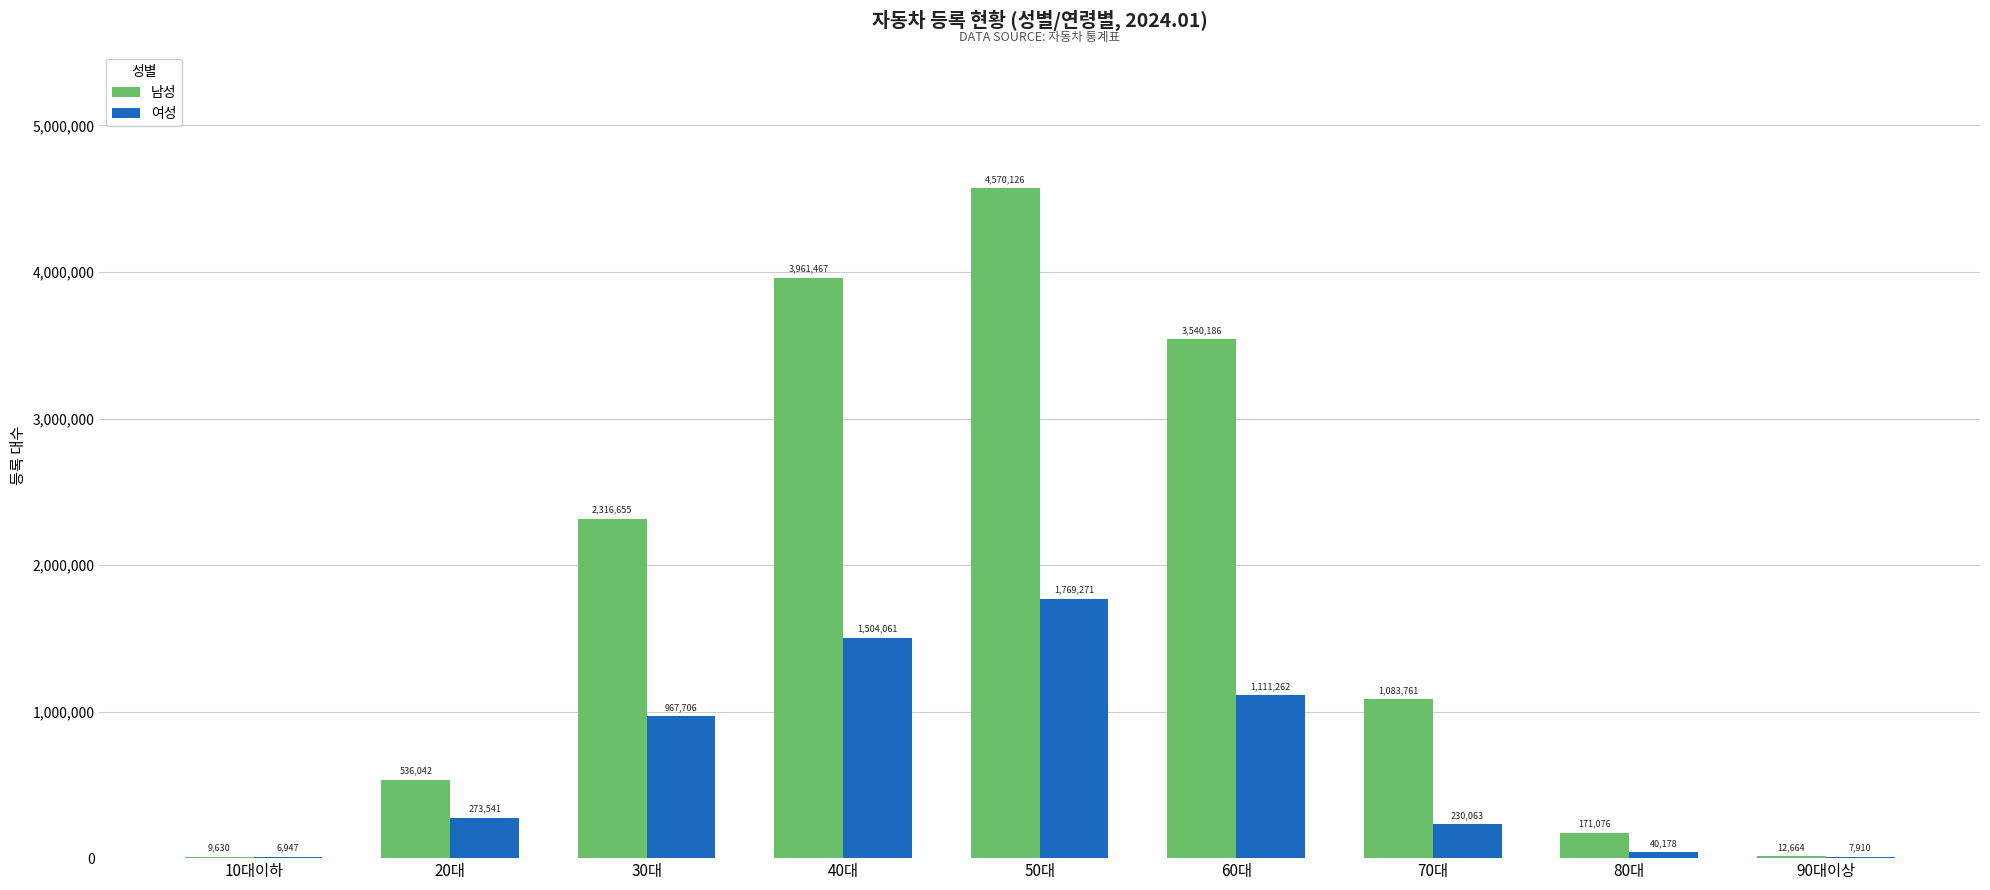

Are the bars grouped side by side (vs. stacked)?

Yes